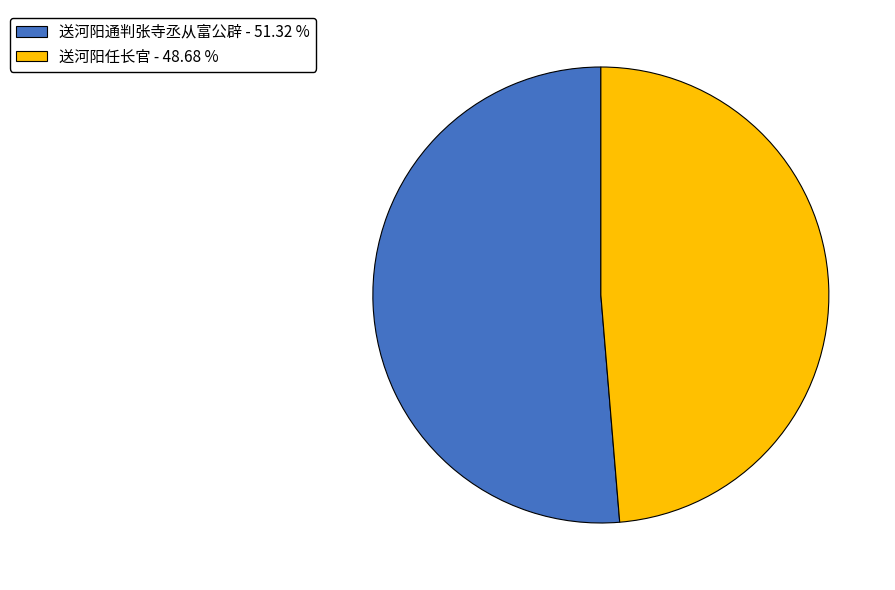

How many segments does this pie chart have?

2